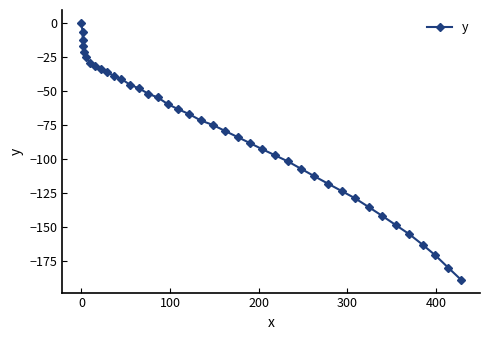

What is the minimum value shown in the chart?

-188.7